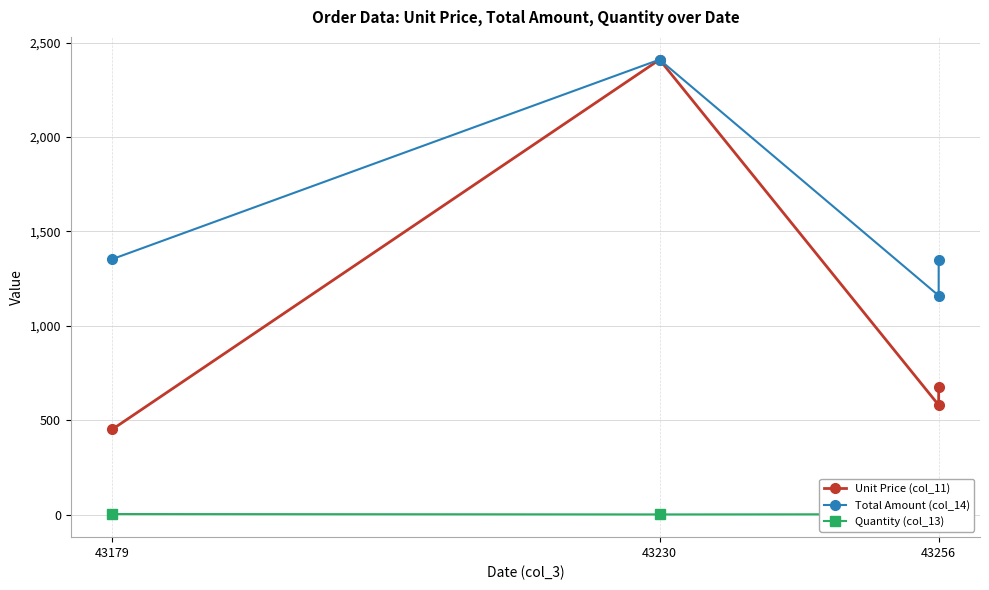

Reading left to right, transcribe all the data shown in this chart.

Unit Price (col_11): 451	2410	580	675
Total Amount (col_14): 1353	2410	1160	1350
Quantity (col_13): 3	1	2	2